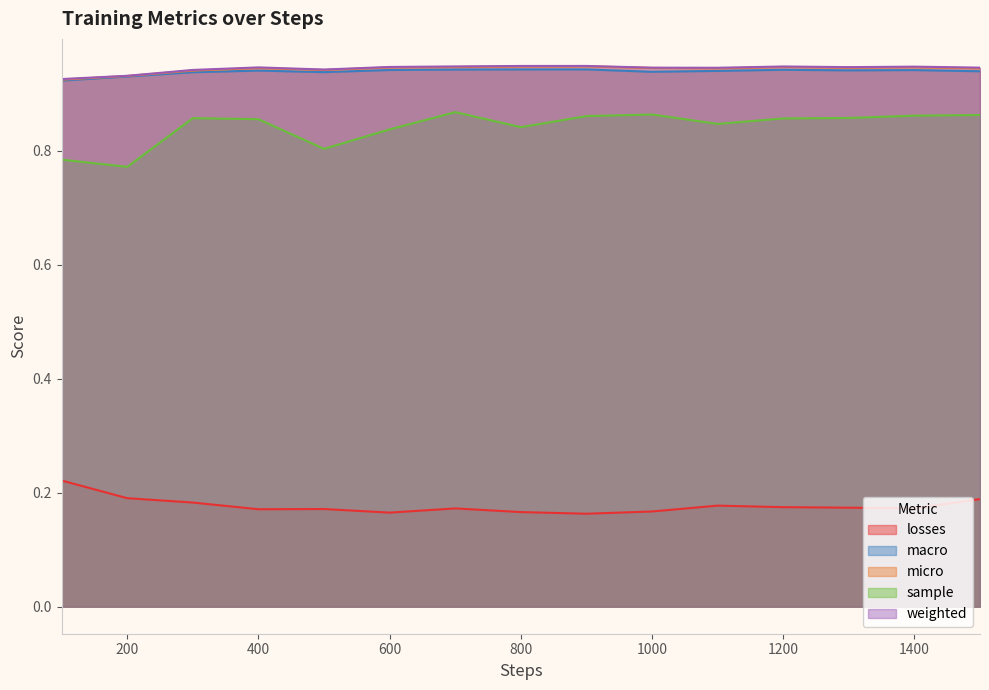

Reading left to right, what are all the values shown in this chart?

losses: 0.2	0.2	0.2	0.2	0.2	0.2	0.2	0.2	0.2	0.2	0.2	0.2	0.2	0.2	0.2
macro: 0.9	0.9	0.9	0.9	0.9	0.9	0.9	0.9	0.9	0.9	0.9	0.9	0.9	0.9	0.9
micro: 0.9	0.9	0.9	0.9	0.9	0.9	0.9	0.9	0.9	0.9	0.9	0.9	0.9	0.9	0.9
sample: 0.8	0.8	0.9	0.9	0.8	0.8	0.9	0.8	0.9	0.9	0.8	0.9	0.9	0.9	0.9
weighted: 0.9	0.9	0.9	0.9	0.9	0.9	0.9	0.9	0.9	0.9	0.9	0.9	0.9	0.9	0.9